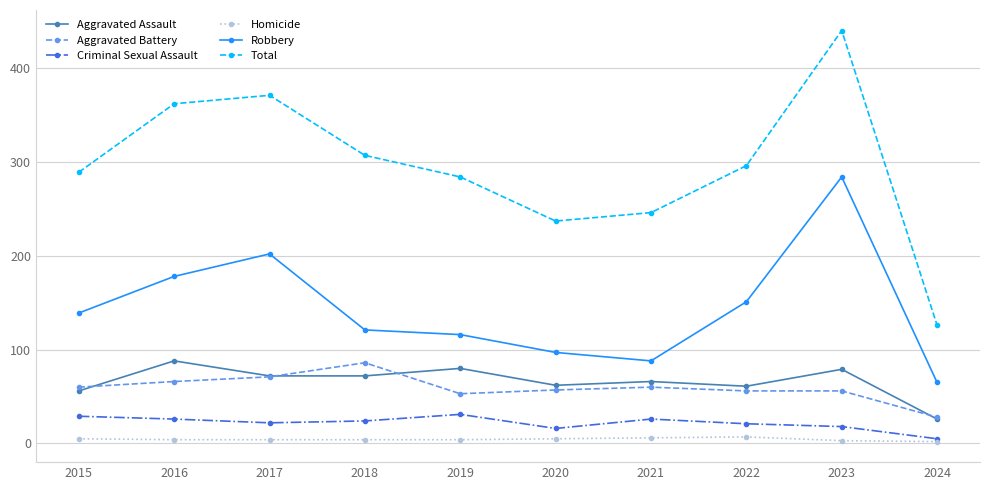

What is the average value of the Aggravated Assault series?

66